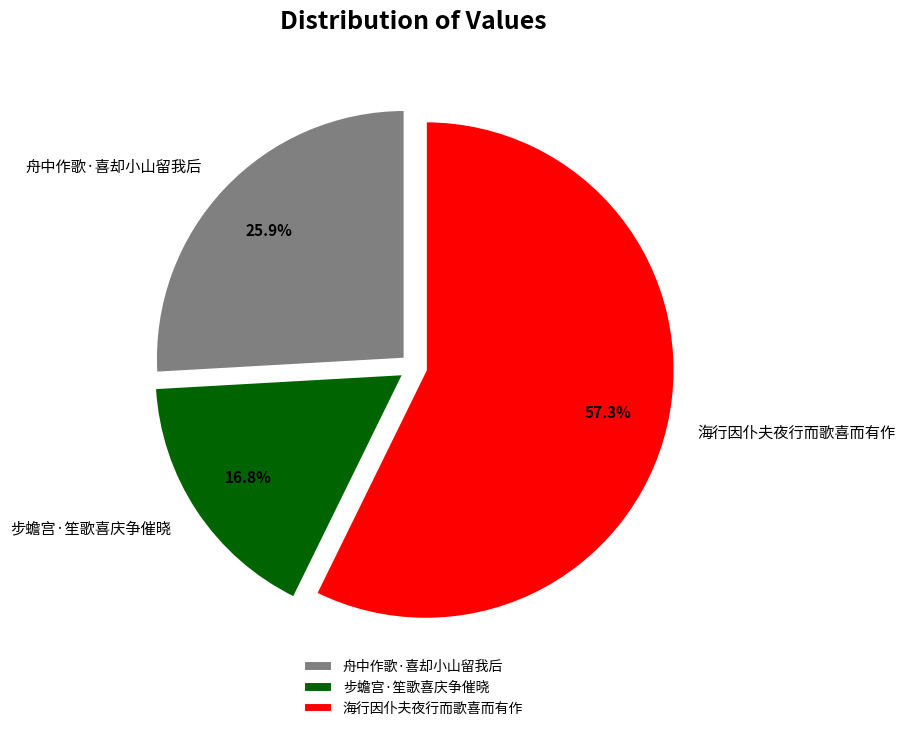

Which category has the biggest portion of the pie?

海行因仆夫夜行而歌喜而有作